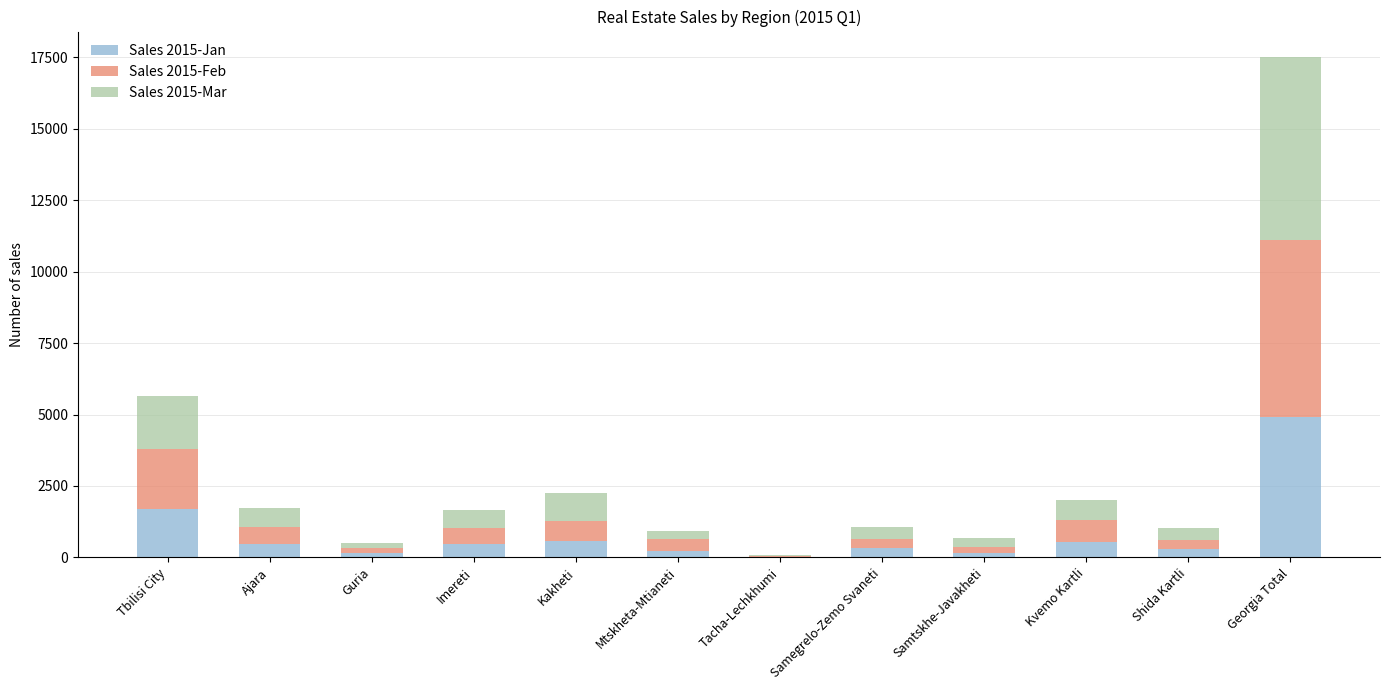

At which category is the sum across all series the highest?

Georgia Total